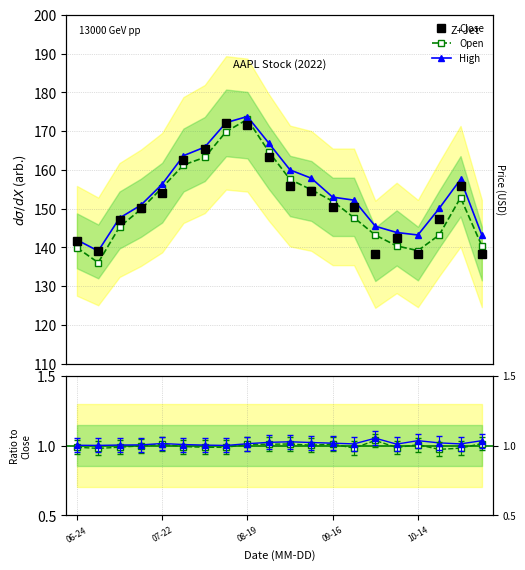

Read the Open value at 2022-11-04.

140.4